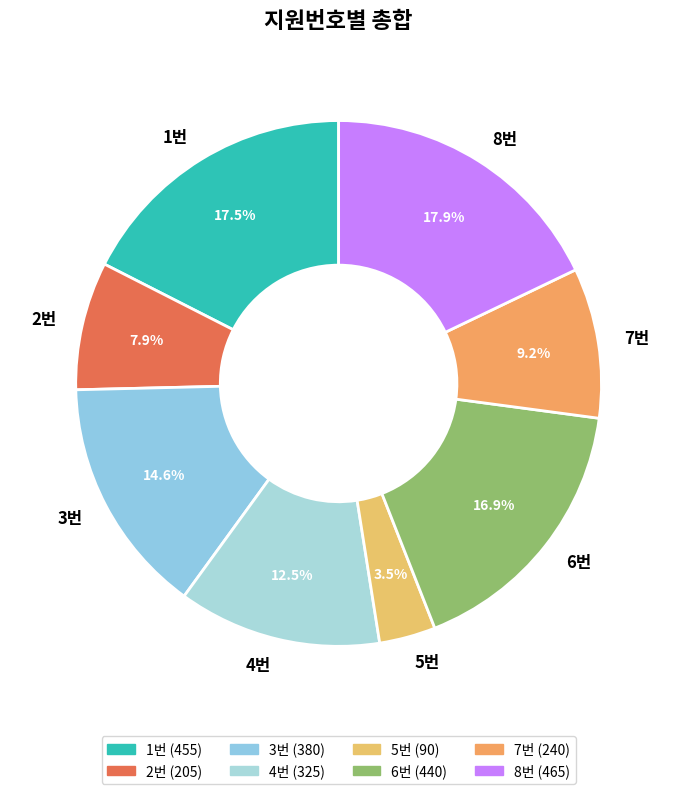

What is the ratio of the value at 5번 to the value at 2번?

0.4